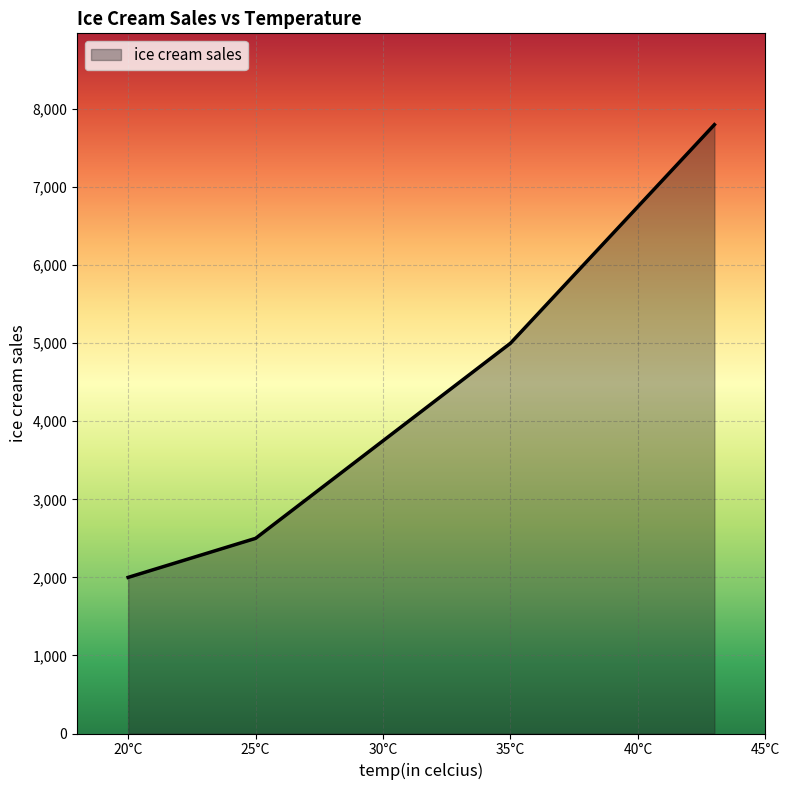

What is the difference between the maximum and minimum values?

5800